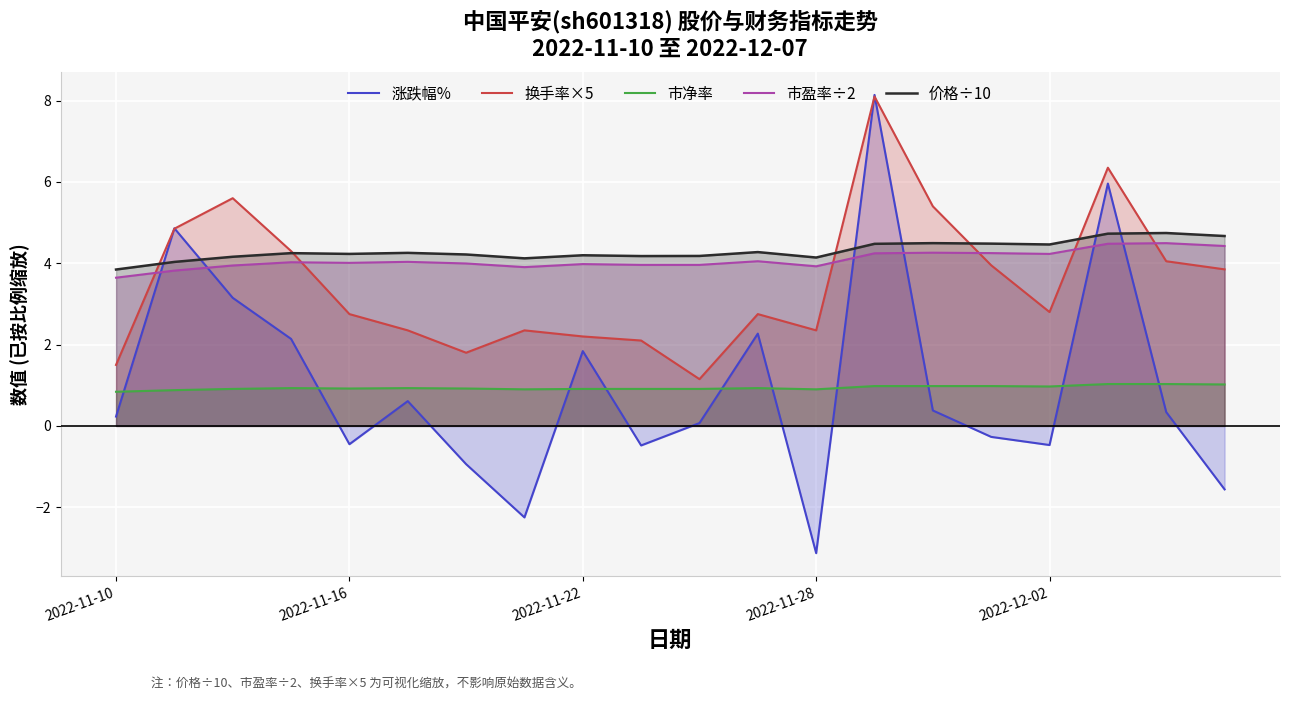

What is the greatest value displayed?

8.1